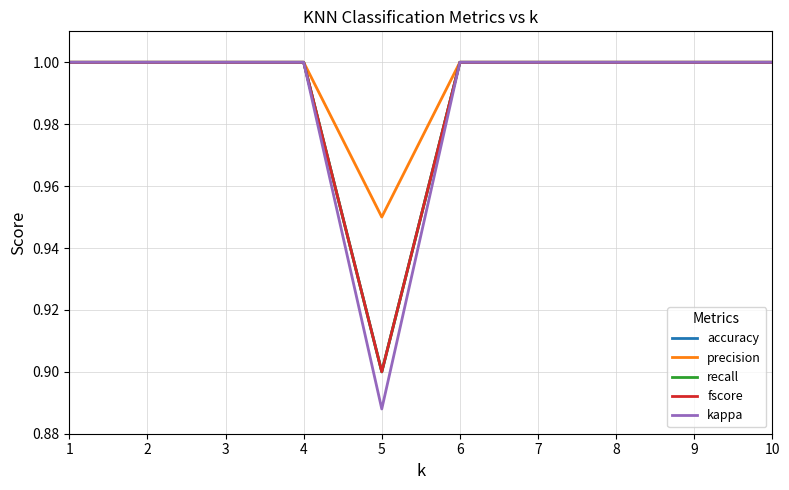

Reading right to left, what are all the values shown in this chart?

accuracy: 10=1.0	9=1.0	8=1.0	7=1.0	6=1.0	5=0.9	4=1.0	3=1.0	2=1.0	1=1.0
precision: 10=1.0	9=1.0	8=1.0	7=1.0	6=1.0	5=0.9	4=1.0	3=1.0	2=1.0	1=1.0
recall: 10=1.0	9=1.0	8=1.0	7=1.0	6=1.0	5=0.9	4=1.0	3=1.0	2=1.0	1=1.0
fscore: 10=1.0	9=1.0	8=1.0	7=1.0	6=1.0	5=0.9	4=1.0	3=1.0	2=1.0	1=1.0
kappa: 10=1.0	9=1.0	8=1.0	7=1.0	6=1.0	5=0.9	4=1.0	3=1.0	2=1.0	1=1.0